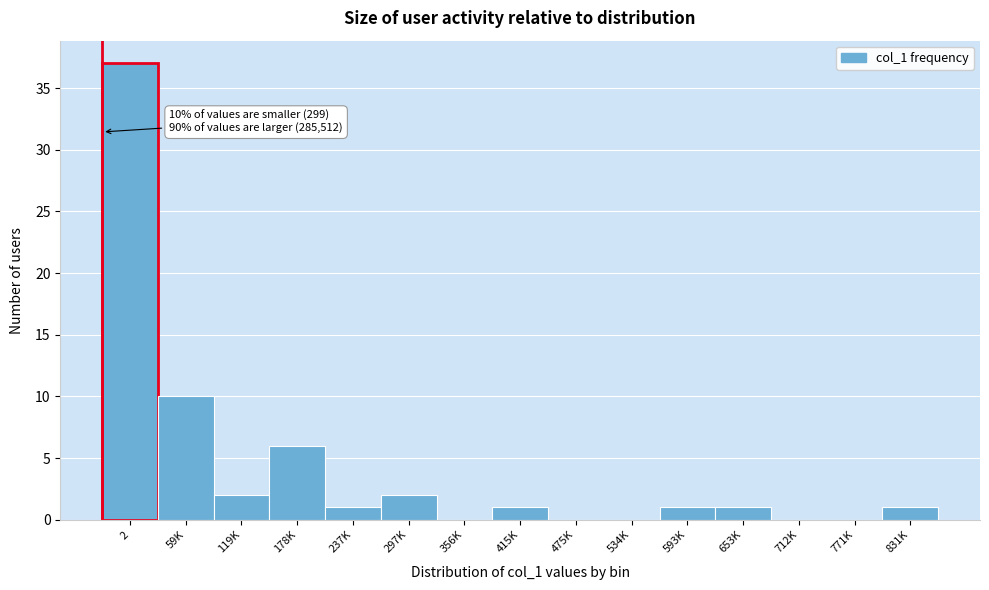

Reading left to right, transcribe all the data shown in this chart.

2=37	59K=10	119K=2	178K=6	237K=1	297K=2	356K=0	415K=1	475K=0	534K=0	593K=1	653K=1	712K=0	771K=0	831K=1